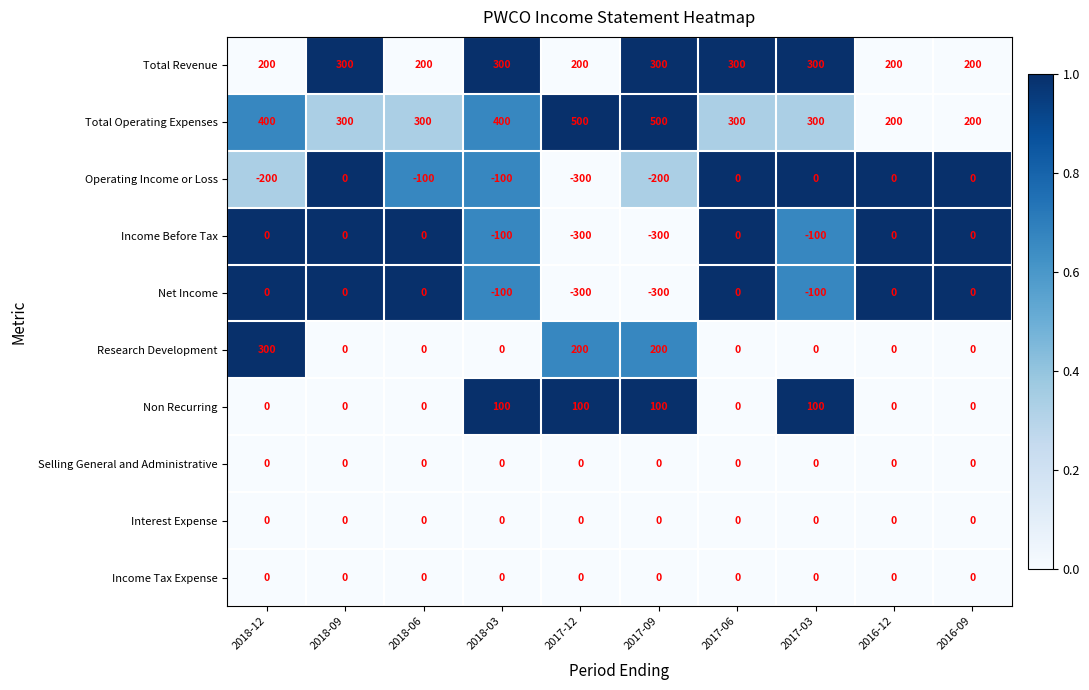

Which series has the largest total across all categories?

Total Operating Expenses